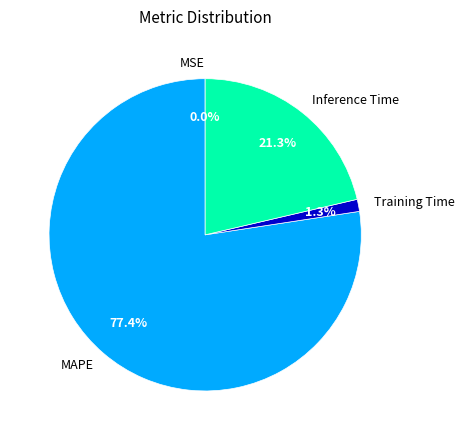

What is the largest slice in the pie chart?

MAPE